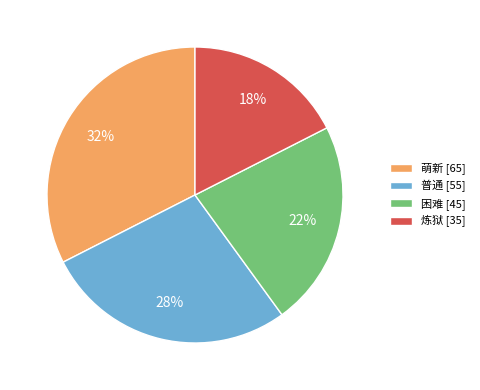

To the nearest percent, what is the combined percentage of 炼狱 [35] and 困难 [45]?

40%